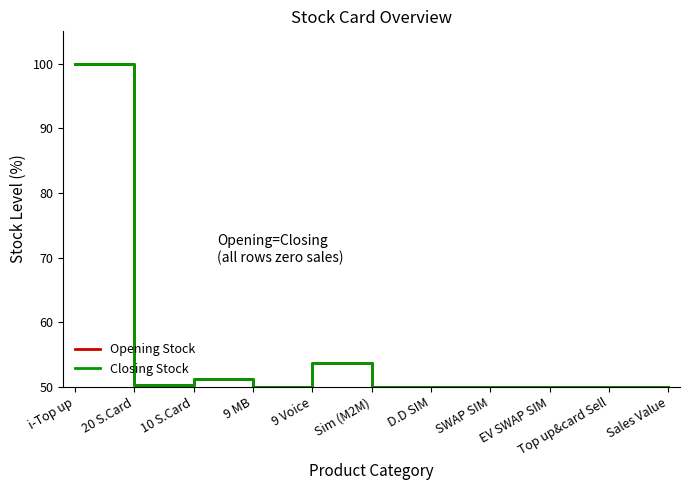

Is it true that Closing Stock equals 79.7 at 20 S.Card?

False